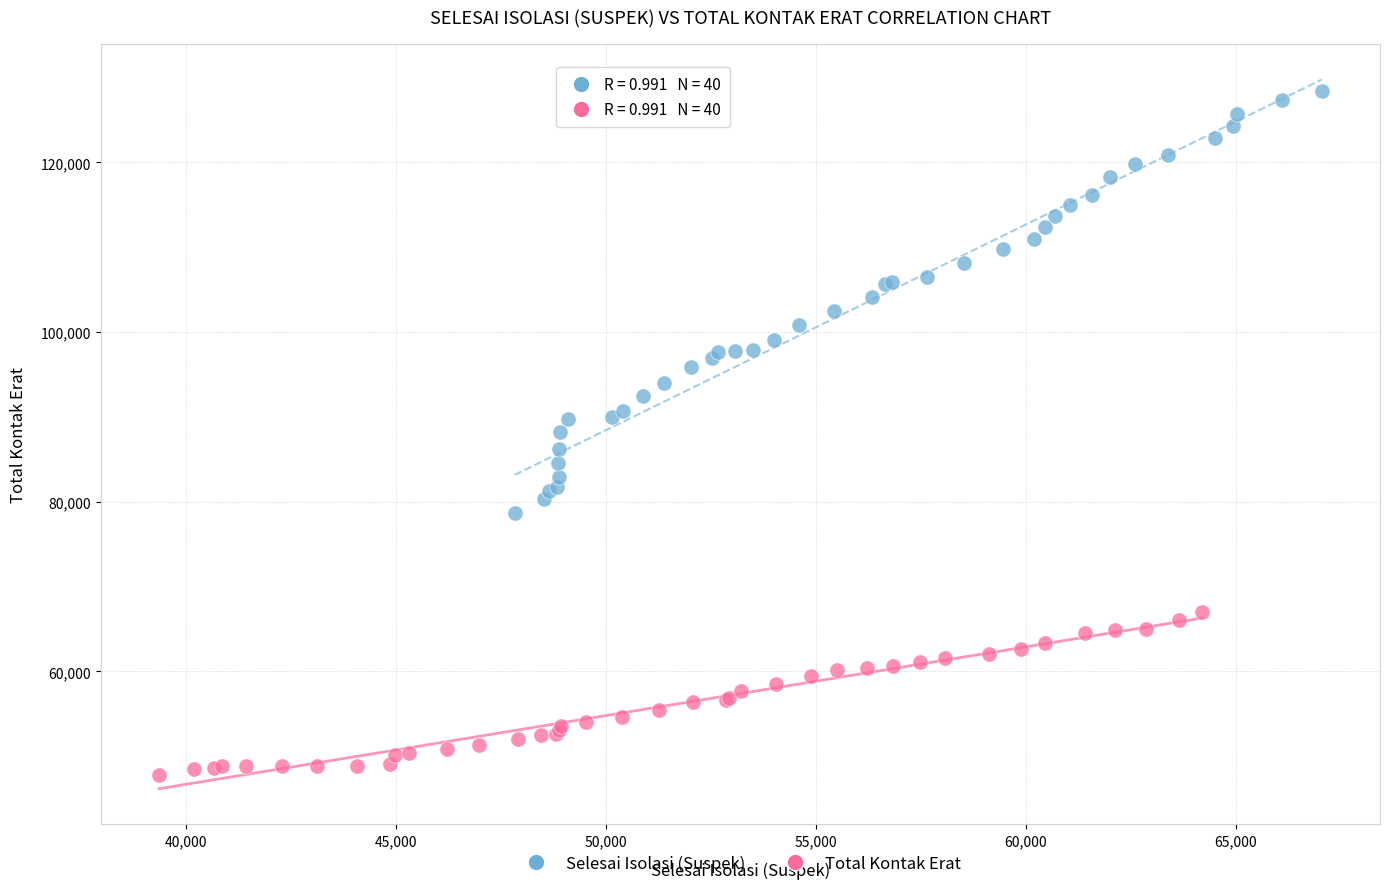

Which series has the largest Y range (max minus min)?

Selesai Isolasi (Suspek)